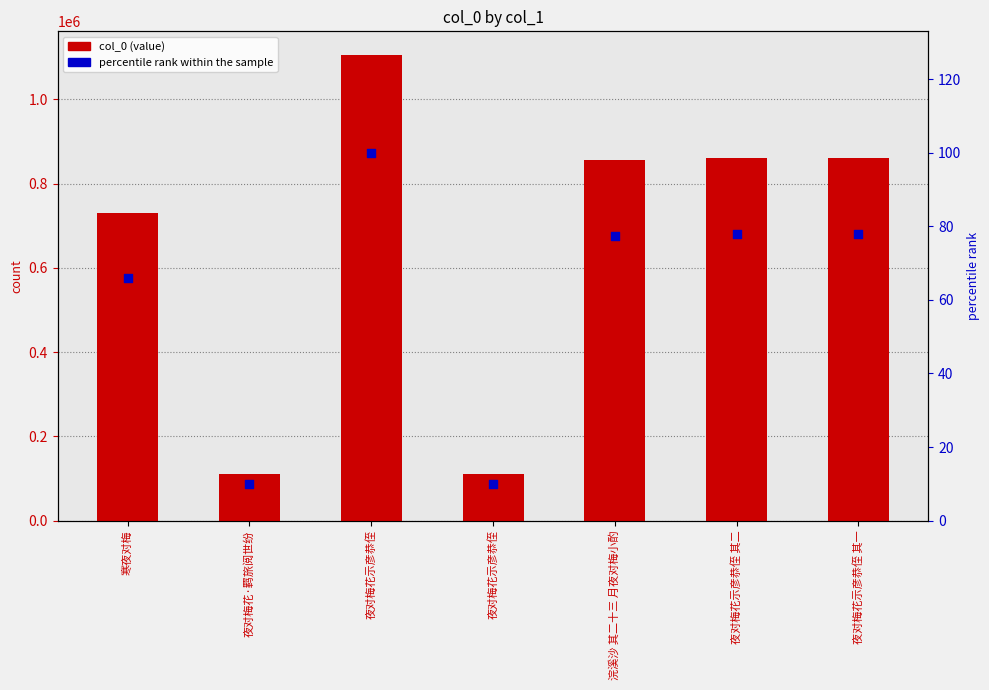

Is the value of col_0 (value) at 夜对梅花示彦恭侄 其一 greater than the value of percentile rank within the sample at 浣溪沙 其二十三 月夜对梅小酌?

Yes